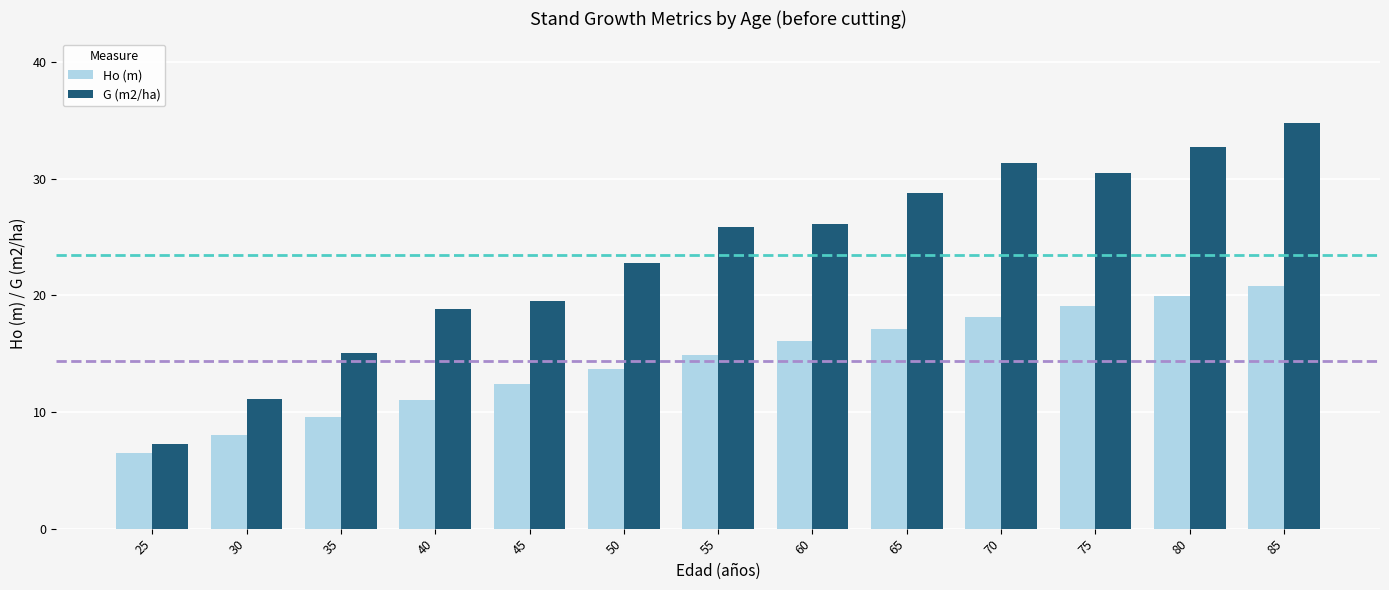

Is it true that G (m2/ha) equals 19.8 at 75?

False